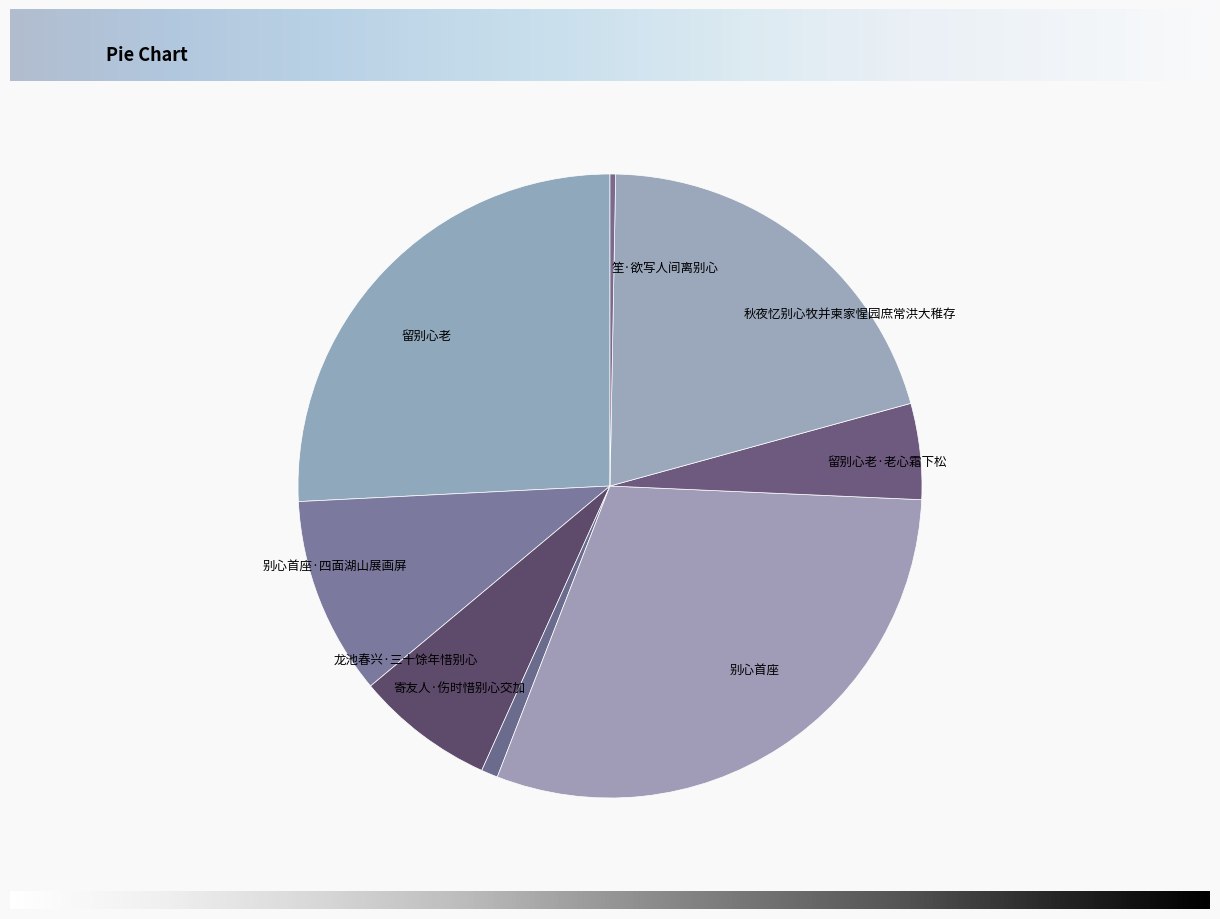

Combined, do 寄友人·伤时惜别心交加 and 留别心老 account for over 50%?

No